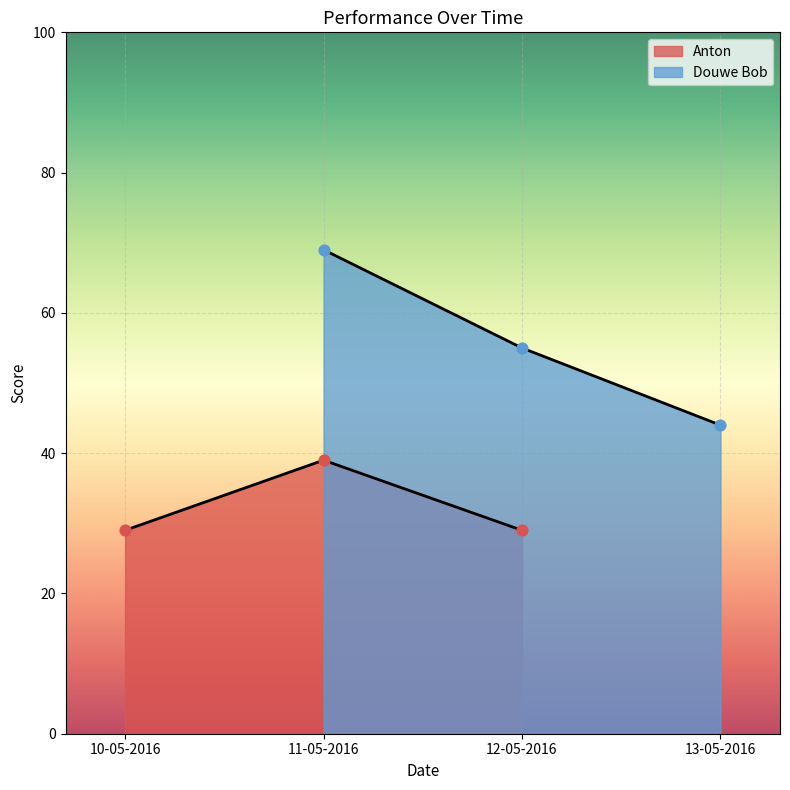

Which series contains the highest Y value?

Douwe Bob